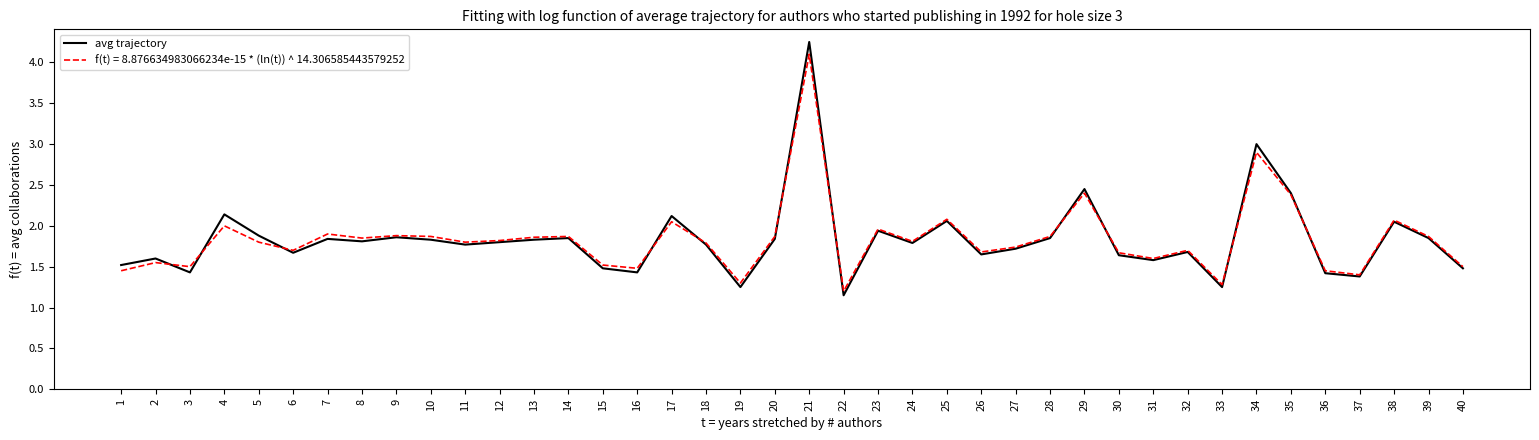

What value does the avg trajectory series have at 7?

1.8